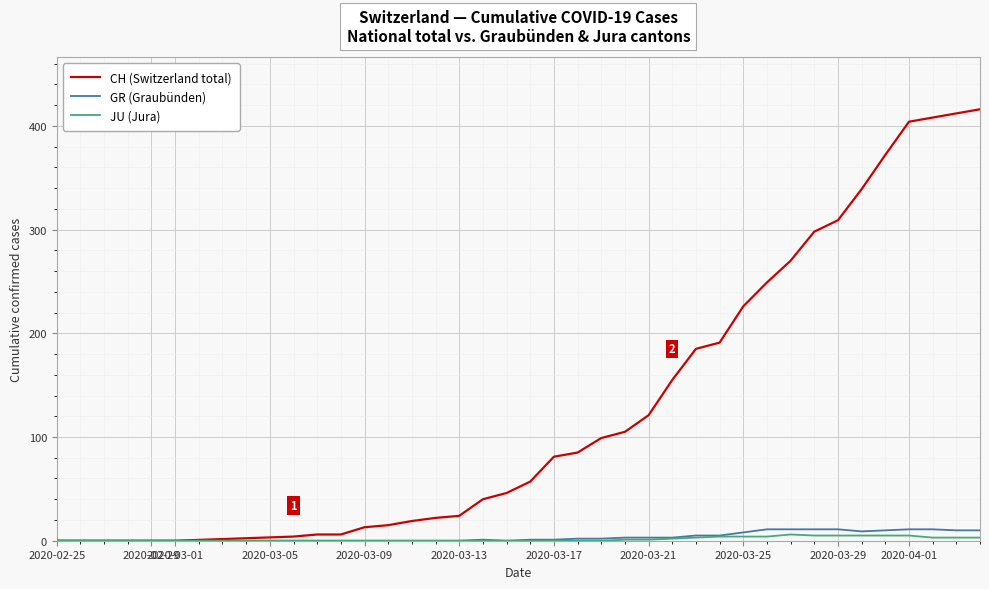

What is the highest value of the GR (Graubünden) series?

11